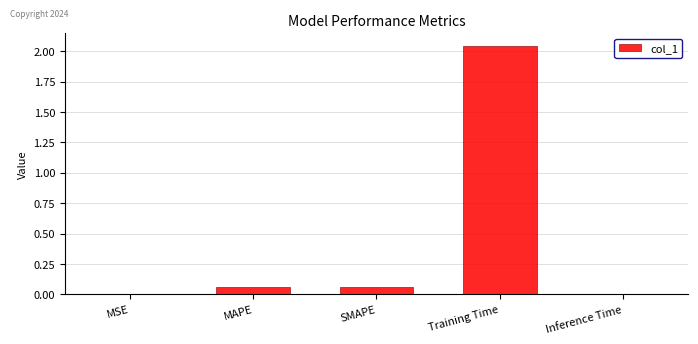

At which category does the chart reach its peak across all series?

Training Time